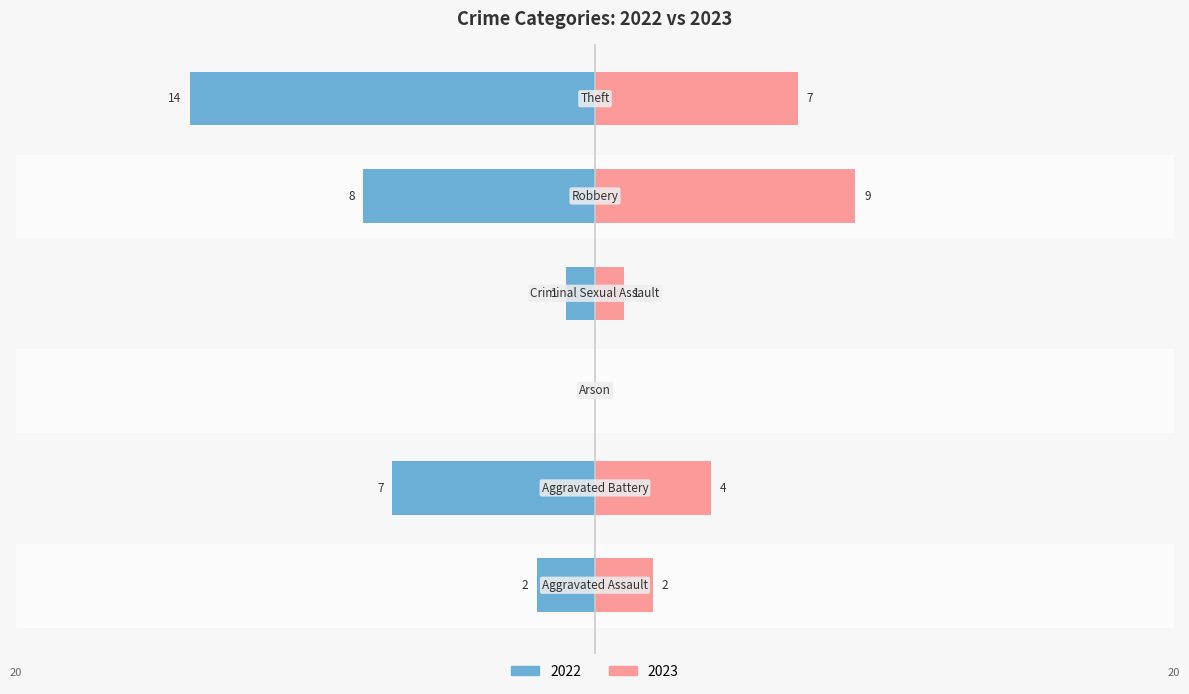

How many bars are there in total?

12